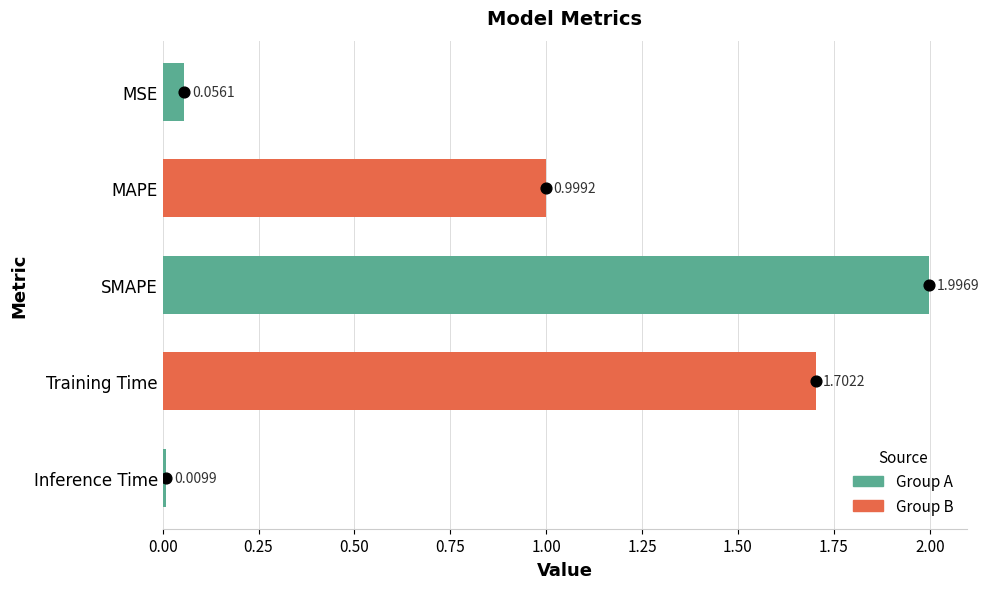

What is the change in value from 0.50 to 0.75?

+1